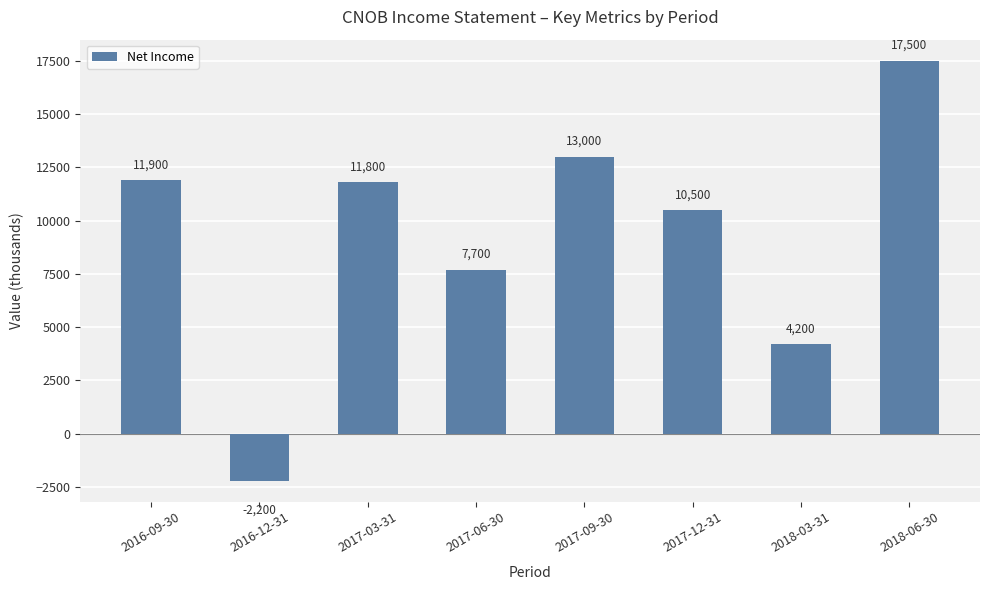

Reading right to left, list all the values displayed in this chart.

17500	4200	10500	13000	7700	11800	-2200	11900